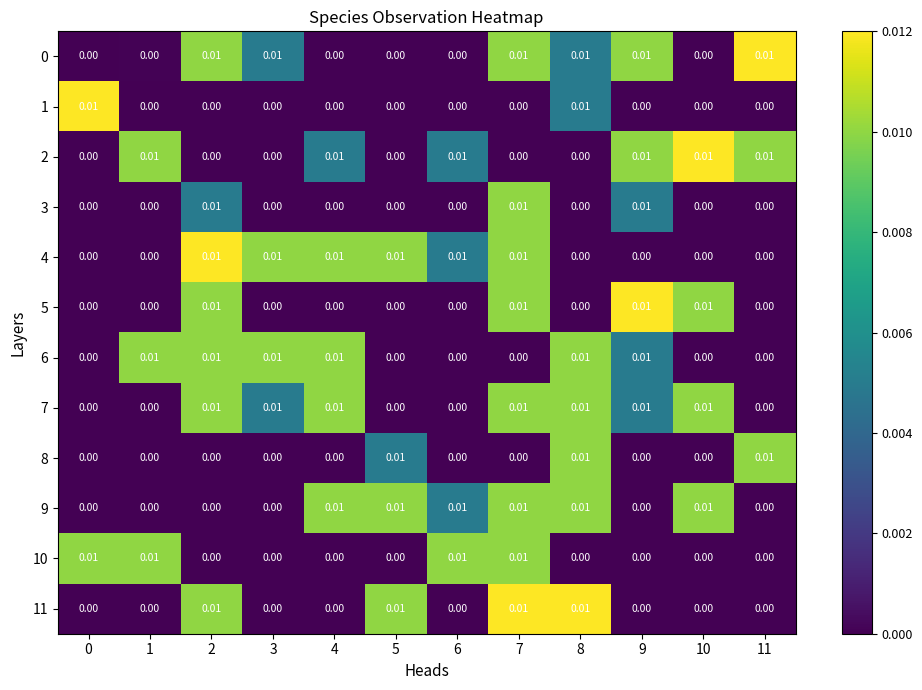

List the series in order of their peak value, highest first.

0, 1, 2, 4, 5, 11, 3, 6, 7, 8, 9, 10